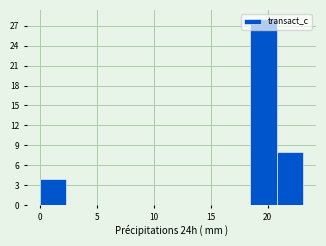

Which range on the x-axis has the tallest bar?

18.5 to 21.0